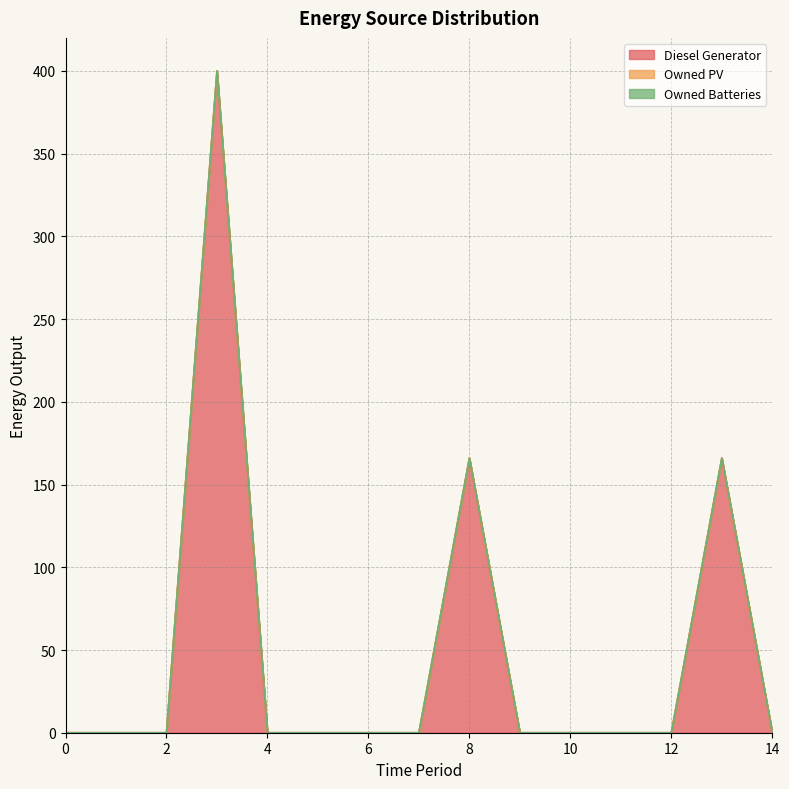

Count the number of categories in the chart.

15